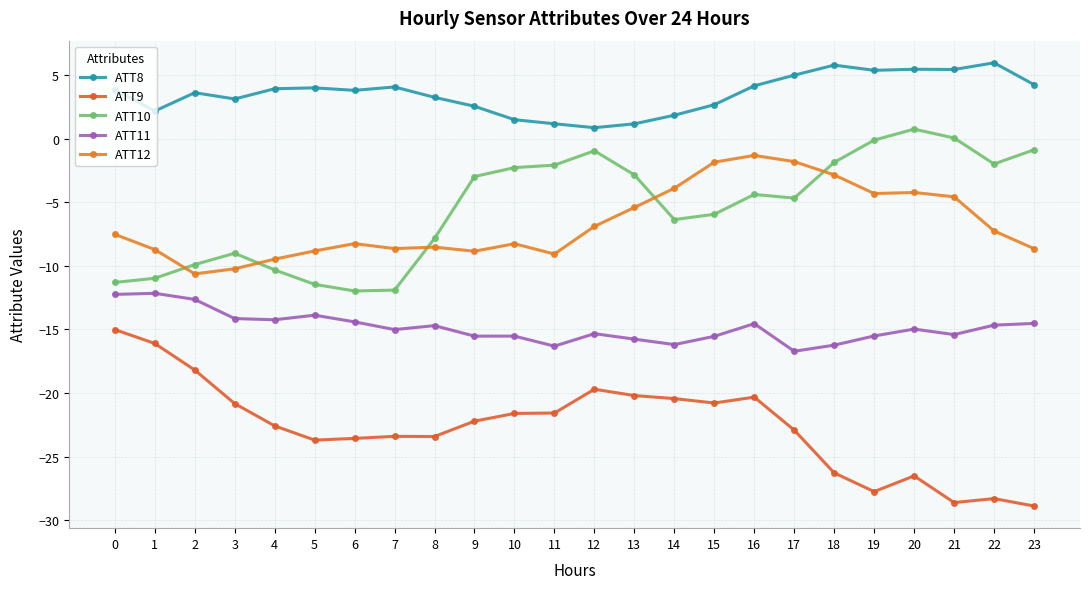

Which label corresponds to the smallest value in the chart?

23